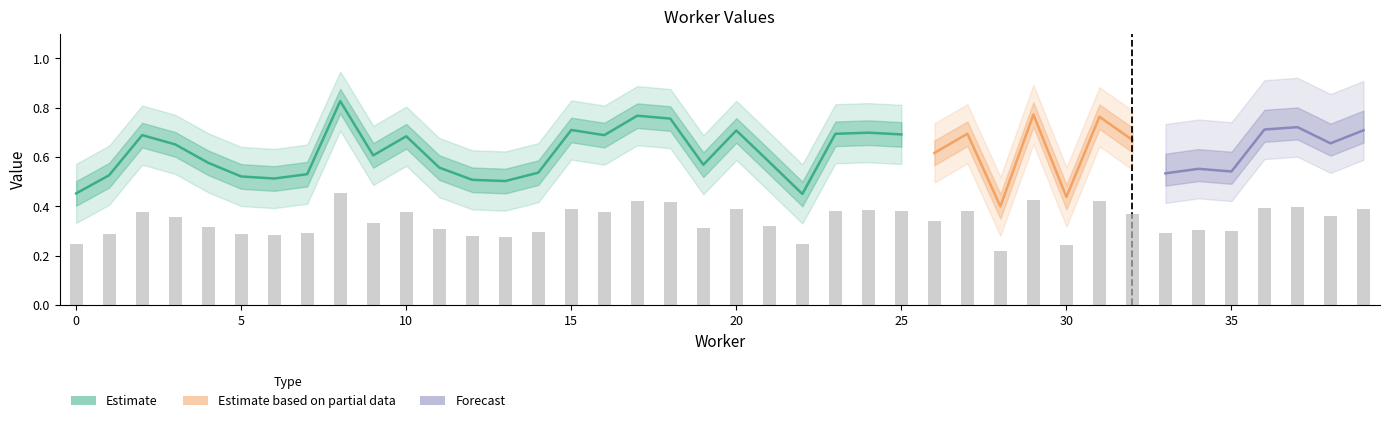

What is the value of the 26th bar from the left?

0.4